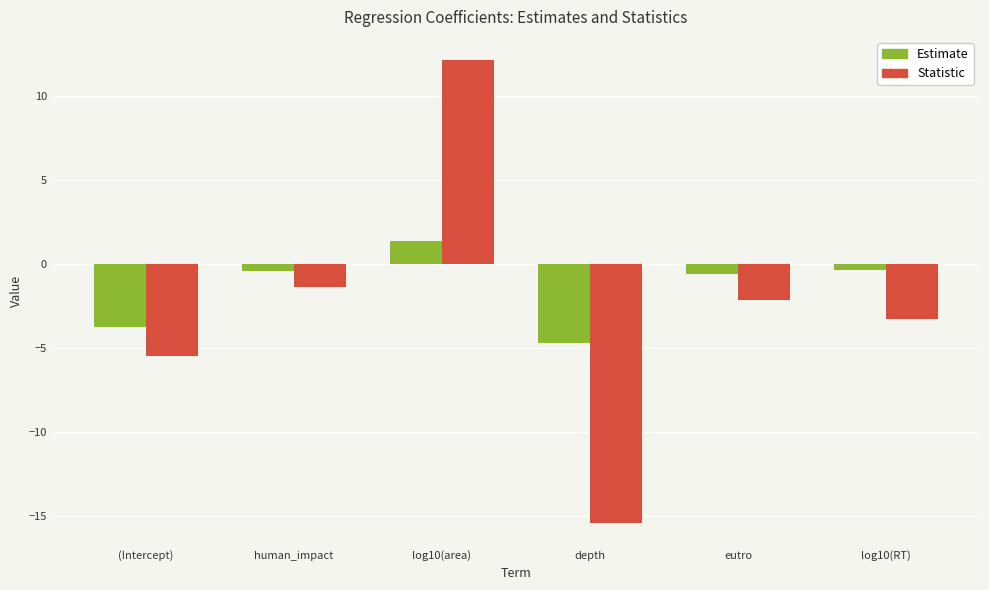

Which category has the highest value across all series?

log10(area)